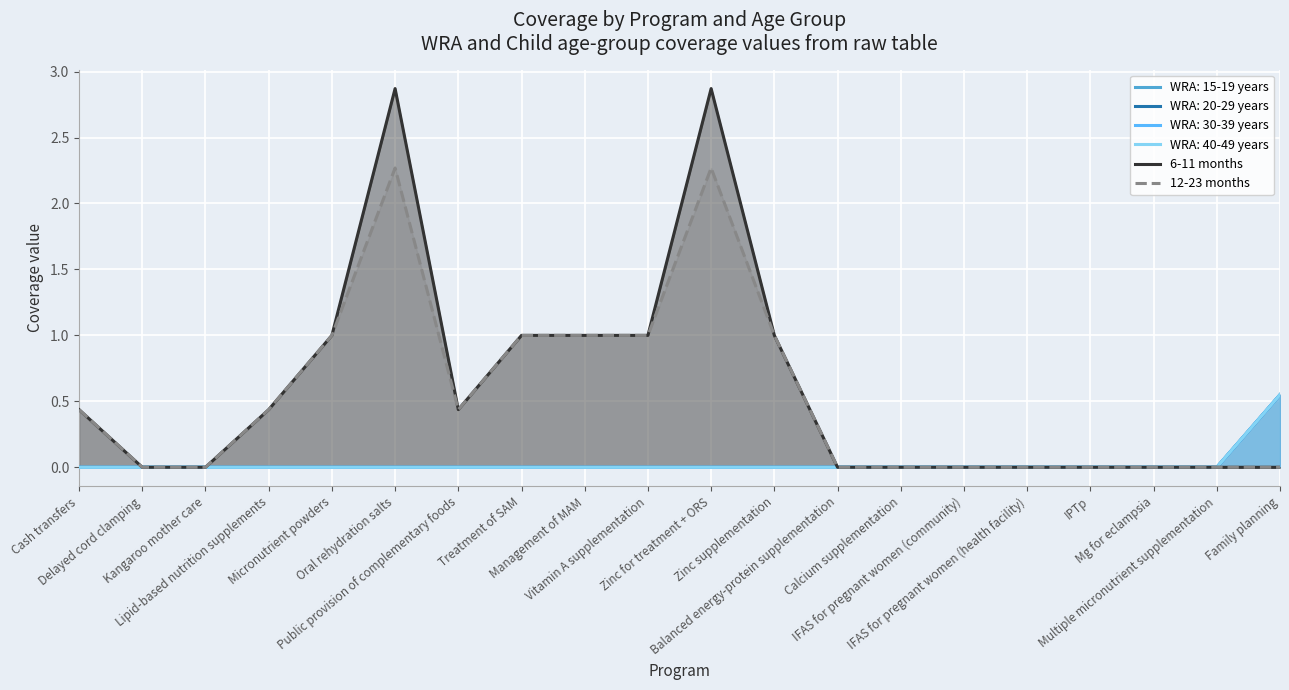

Reading right to left, what are all the values shown in this chart?

6-11 months: 0.0	0.0	0.0	0.0	0.0	0.0	0.0	0.0	1.0	2.9	1.0	1.0	1.0	0.4	2.9	1.0	0.4	0.0	0.0	0.4
12-23 months: 0.0	0.0	0.0	0.0	0.0	0.0	0.0	0.0	1.0	2.3	1.0	1.0	1.0	0.4	2.3	1.0	0.4	0.0	0.0	0.4